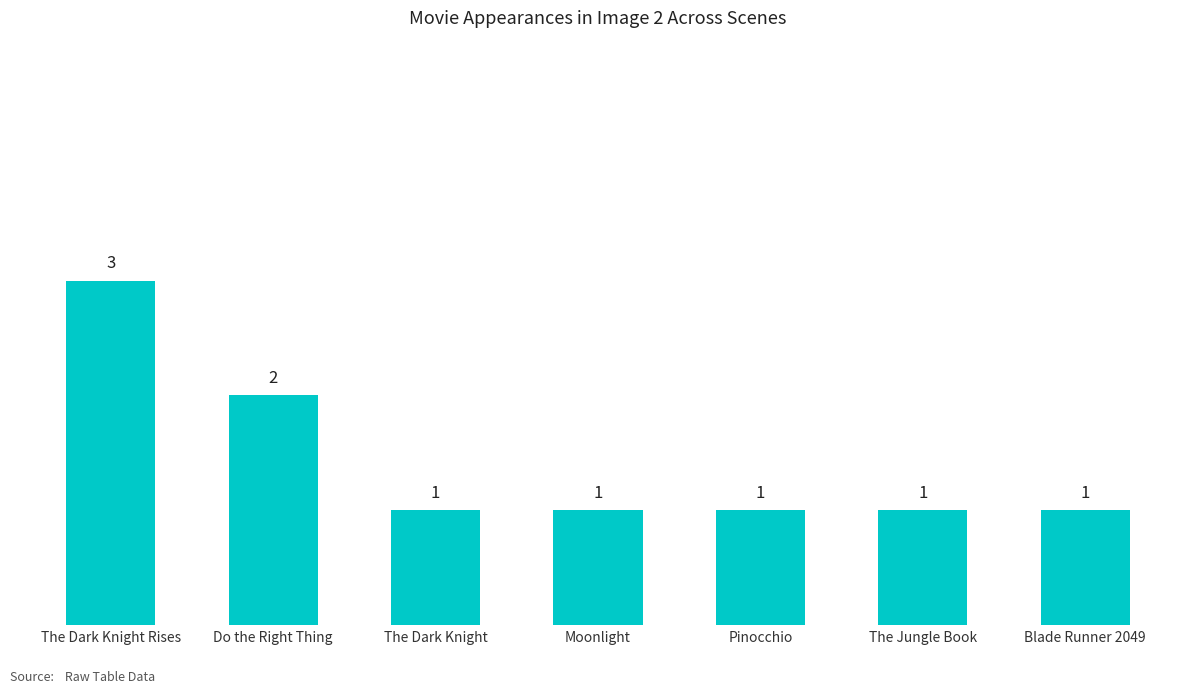

At which label is the value closest to 2?

Do the Right Thing